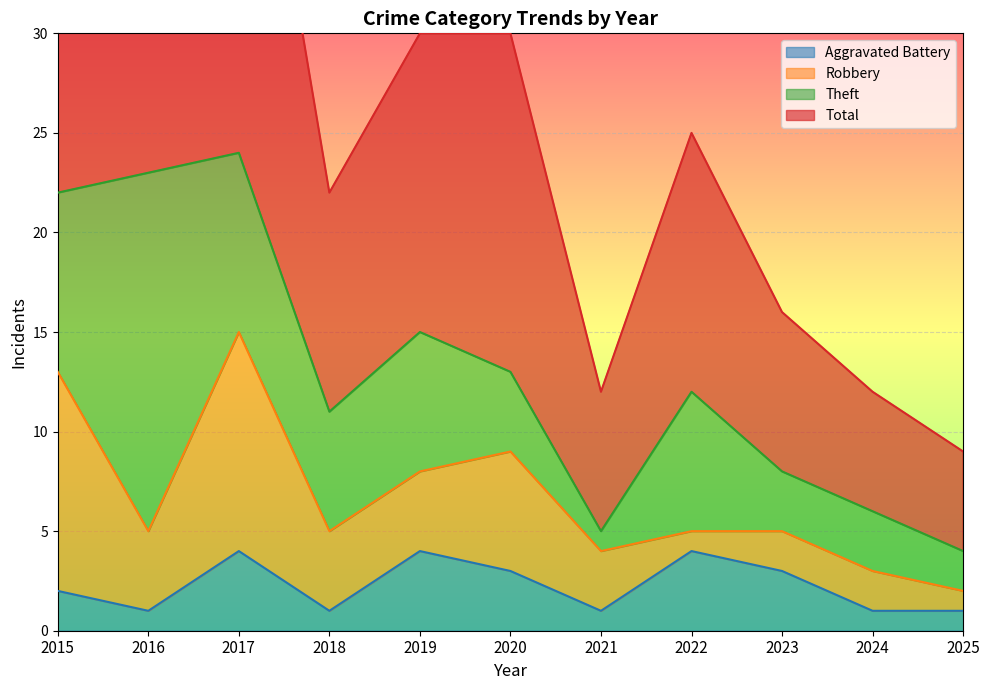

True or false: Aggravated Battery has more than 0 interior local peaks.

True